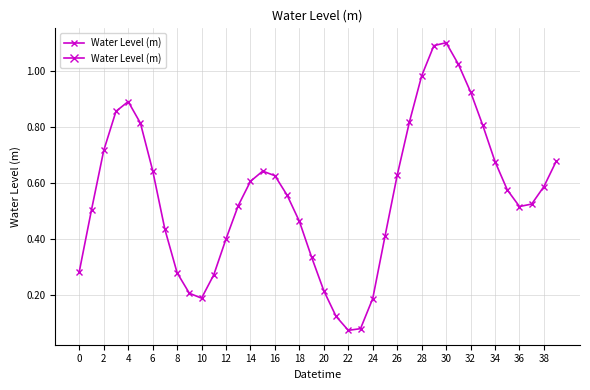

What is the difference between the maximum and second lowest values?

1.0